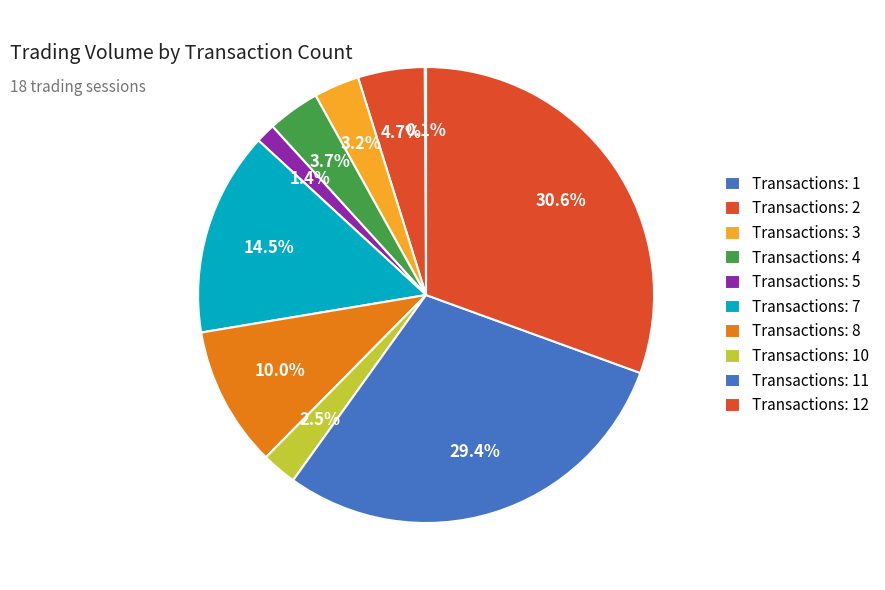

Which category has the smallest portion of the pie?

1